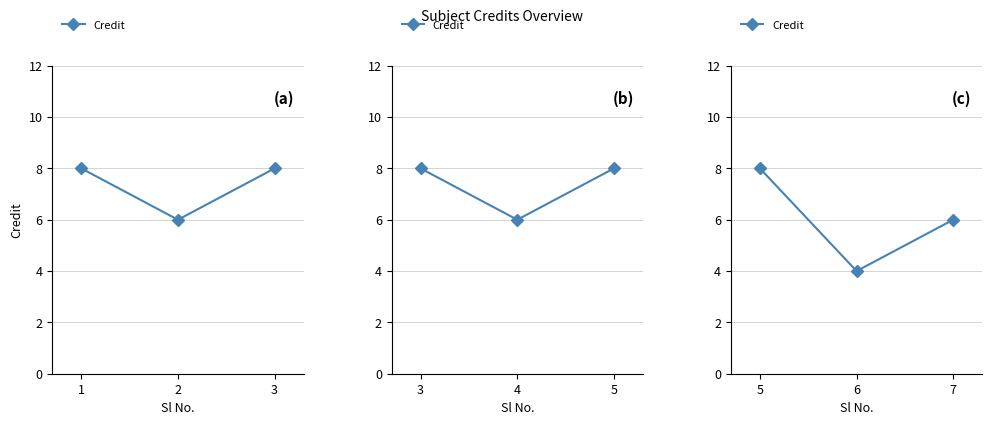

Rank the categories by value from lowest to highest.

6, 7, 5